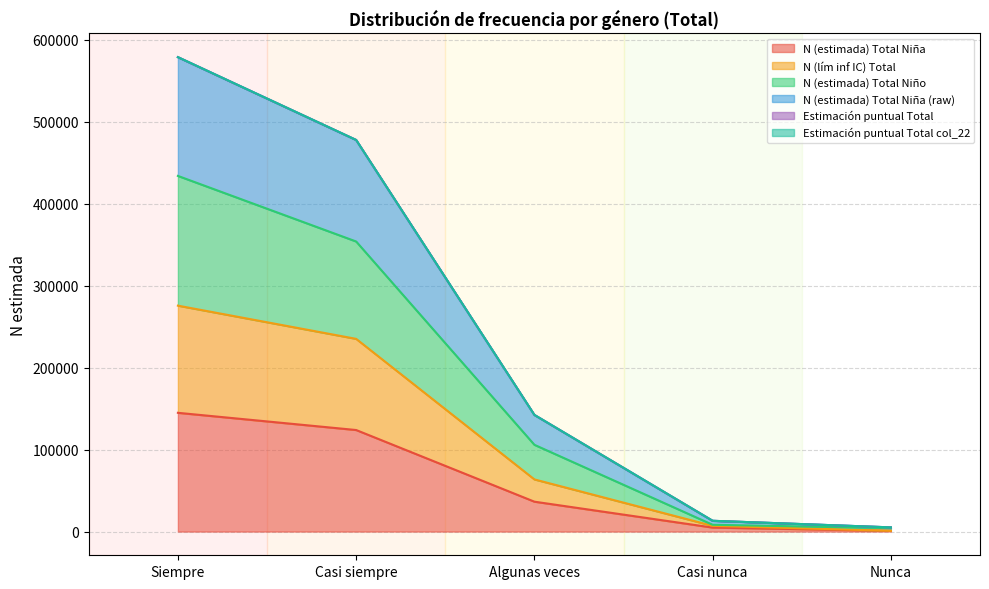

What is the label of the 5th point from the right?

Siempre